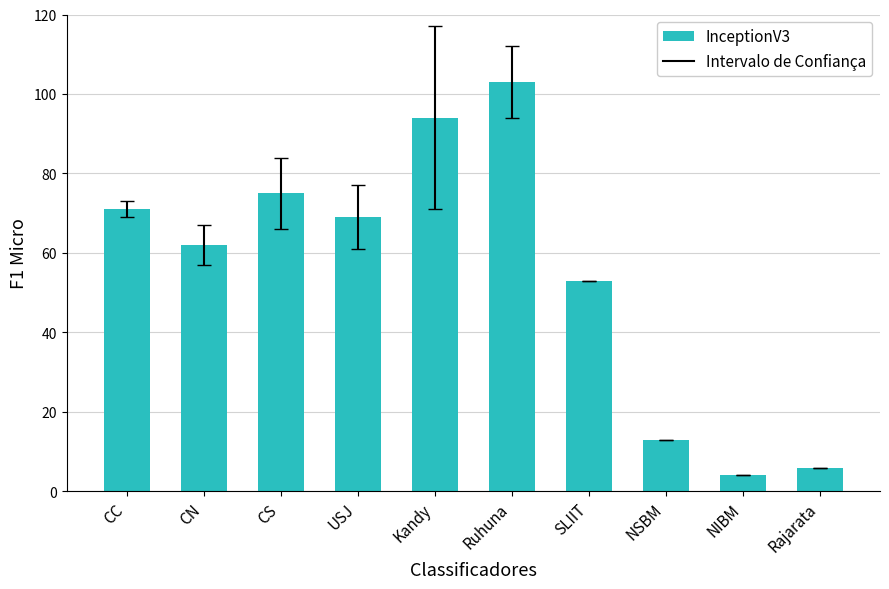

What is the difference between the second highest and second lowest values?

88